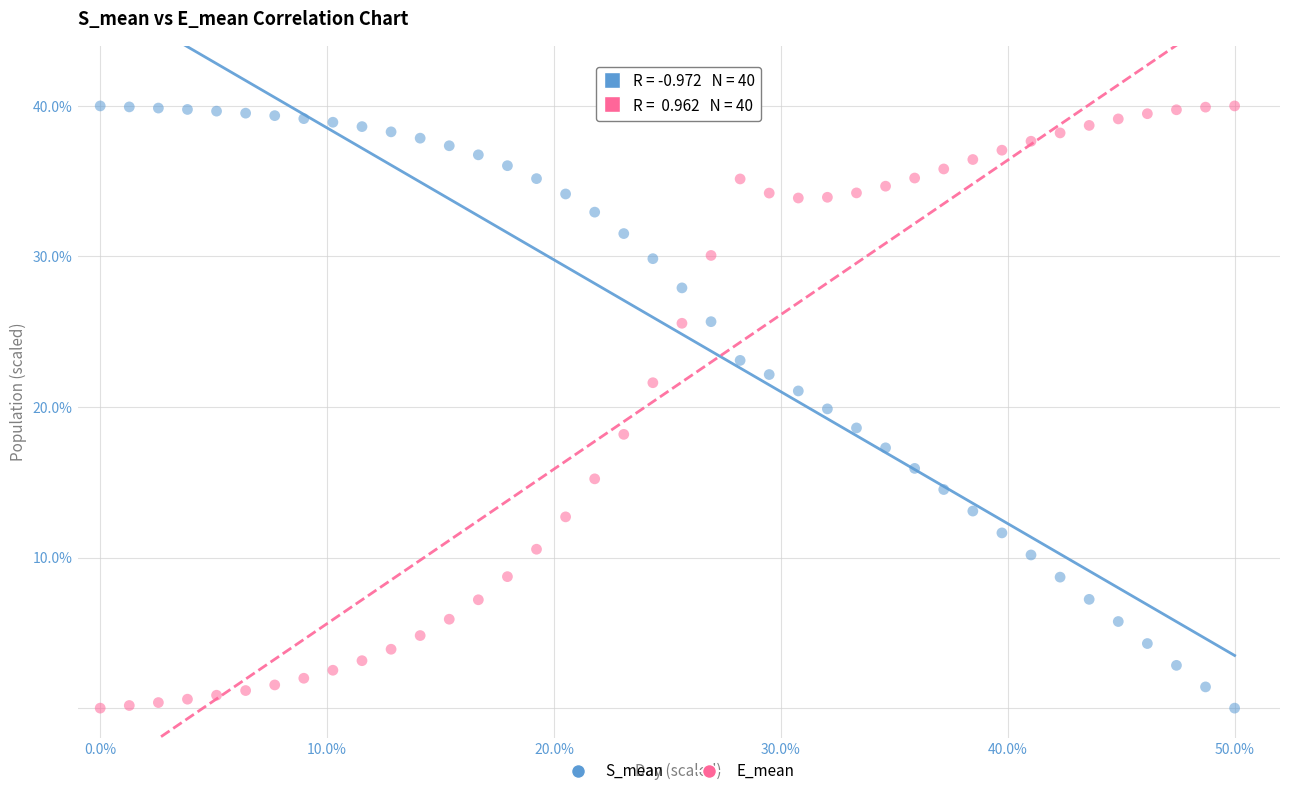

Across all data points, what is the range of X values (max minus min)?

50.0